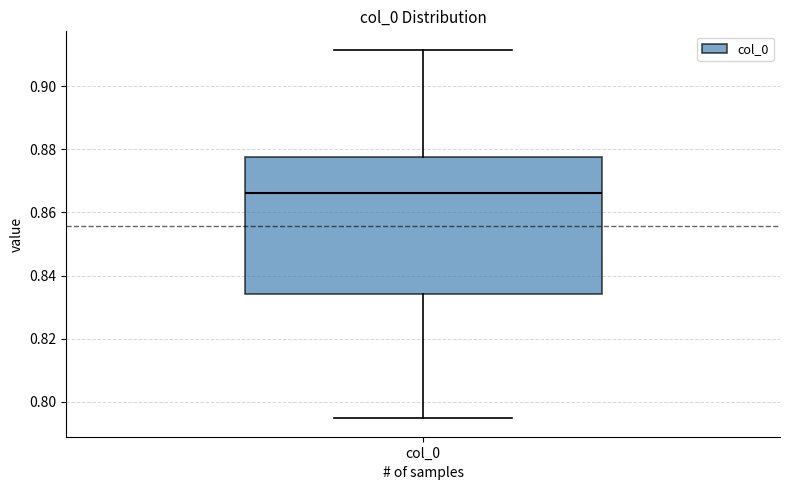

Read this box plot against the y-axis: the position of the median line, the range covered by the box, and the ends of both whiskers. The values are not printed on the chart, so give them approximately, as read against the axis.

median 0.866, box 0.834 to 0.878, whiskers 0.794 to 0.912